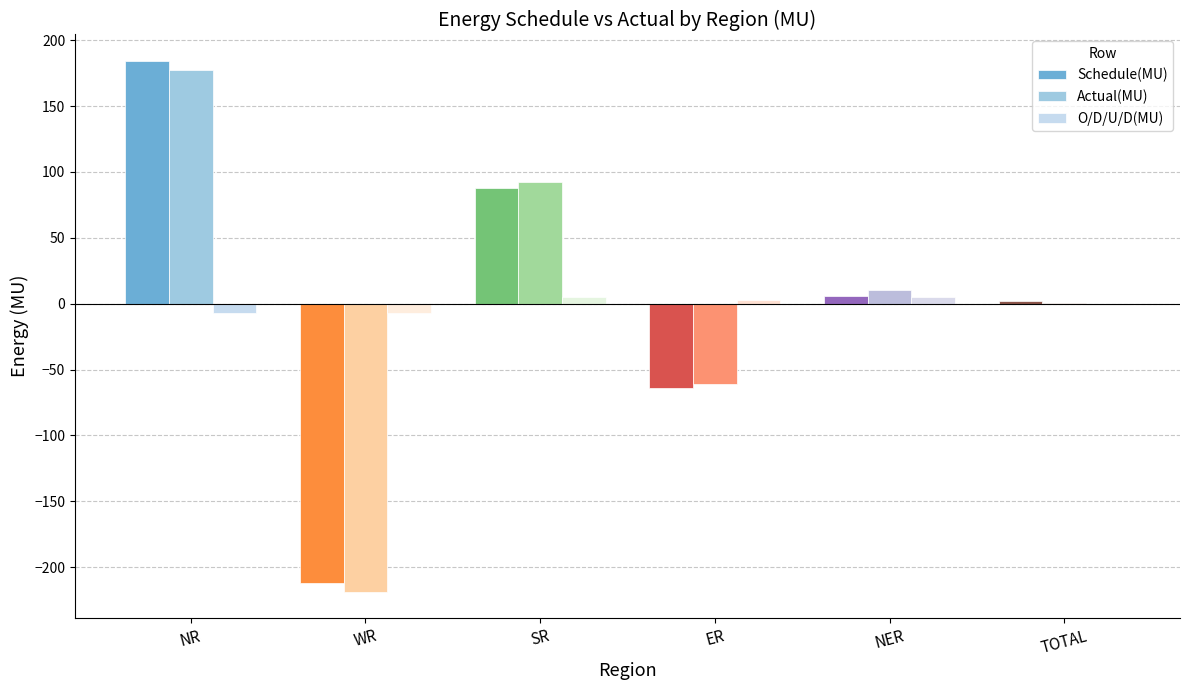

What is the sum of all O/D/U/D(MU) values?

-2.0